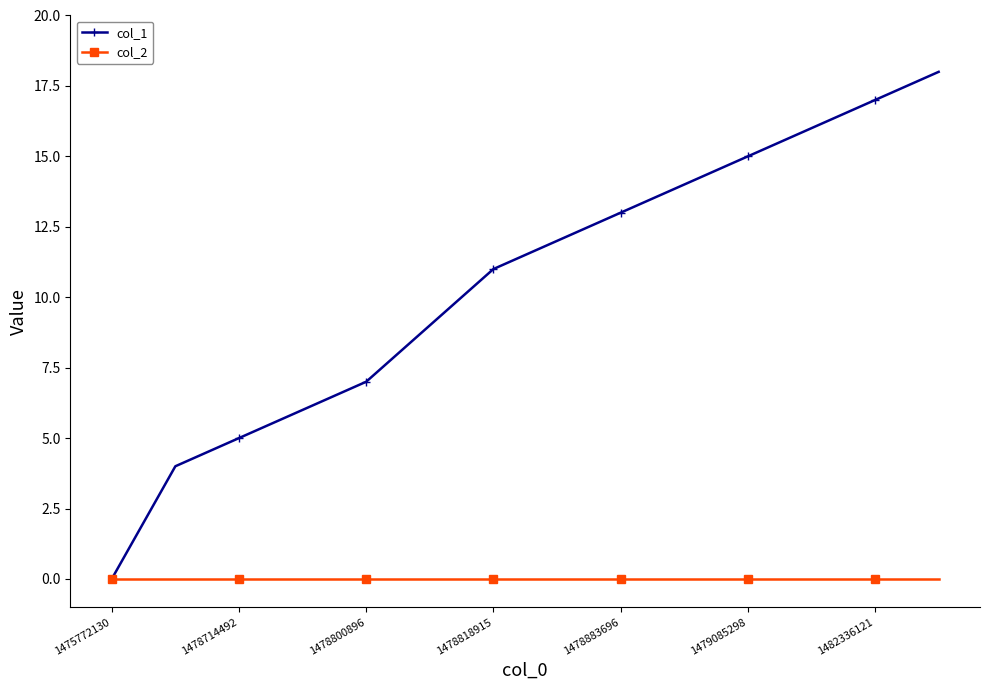

Which series has the largest total across all categories?

col_1